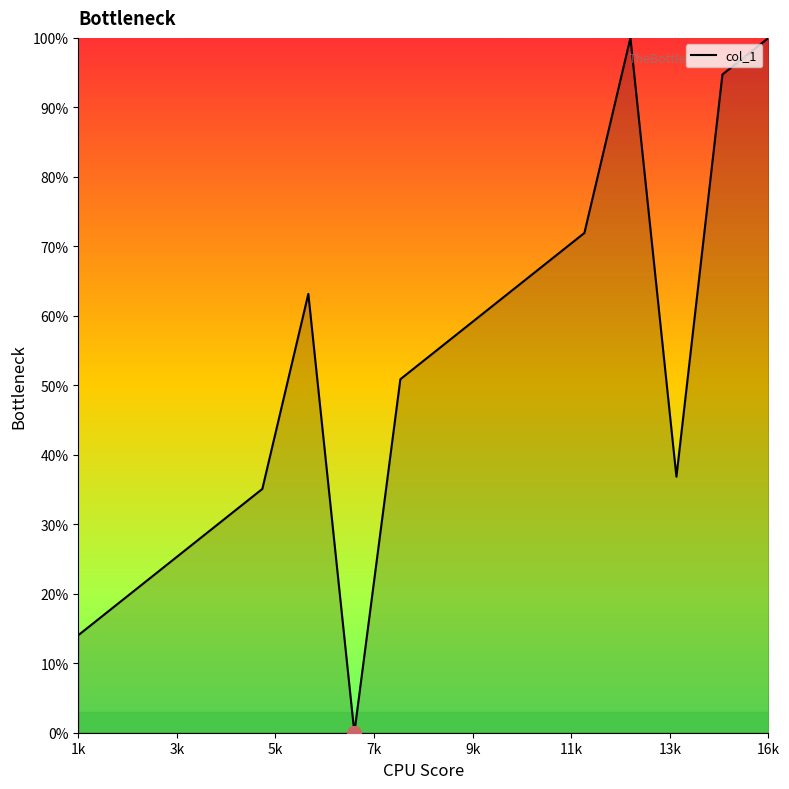

True or false: the data shows 100.0 at 16k.

True